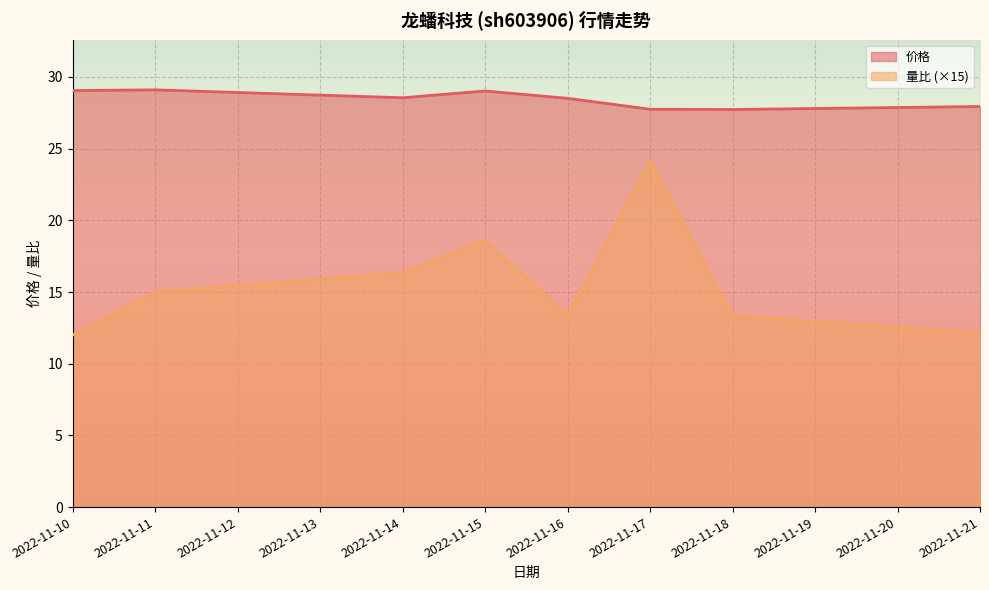

True or false: 量比 and 价格 cross at least once.

False